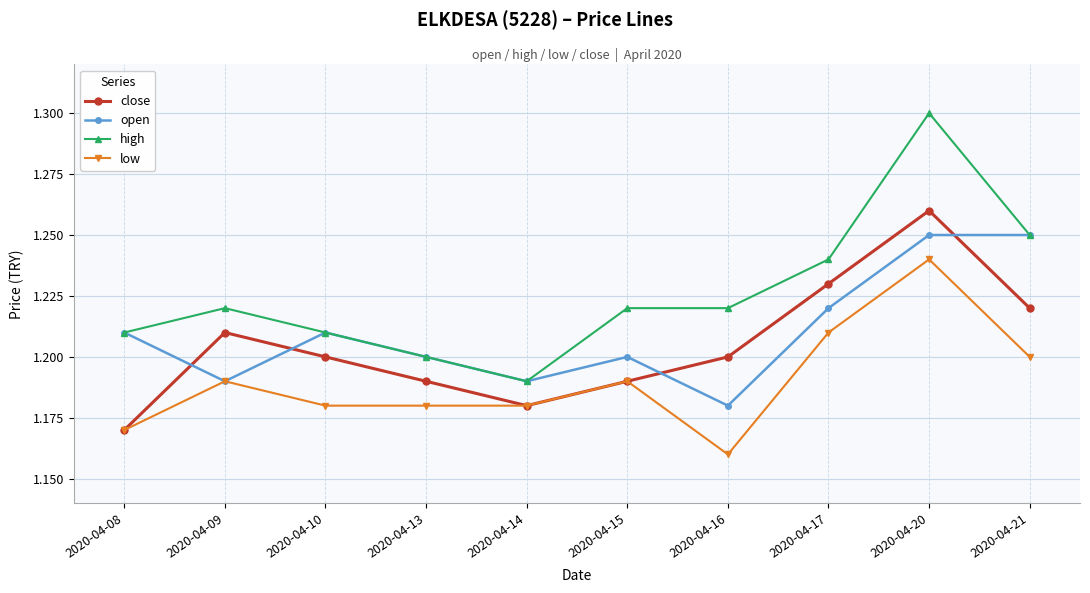

At which label is low closest to 1?

2020-04-16